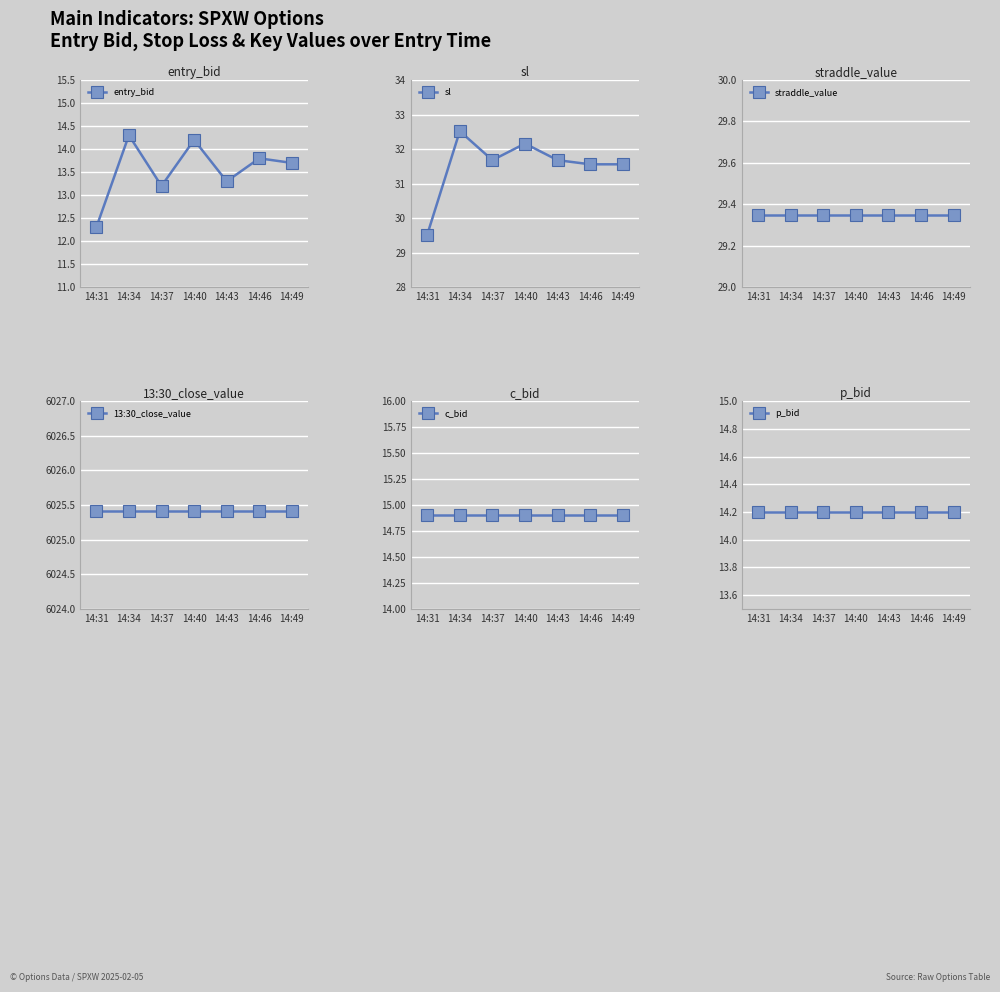

What are all the series names shown in the legend?

entry_bid, sl, straddle_value, 13:30_close_value, c_bid, p_bid